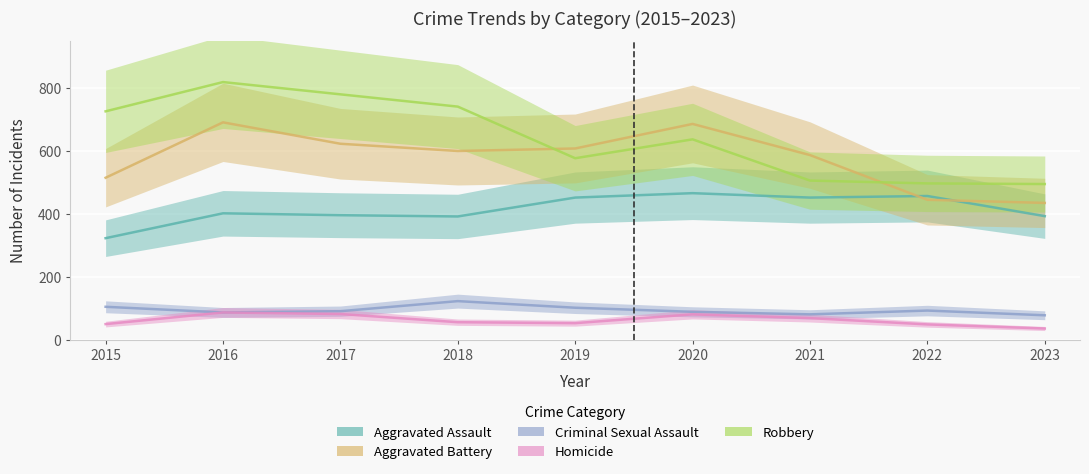

Reading right to left, list all the values displayed in this chart.

Aggravated Assault: 2023=393	2022=457	2021=452	2020=466	2019=452	2018=392	2017=396	2016=402	2015=323
Aggravated Battery: 2023=435	2022=445	2021=587	2020=686	2019=608	2018=600	2017=623	2016=691	2015=515
Criminal Sexual Assault: 2023=78	2022=93	2021=81	2020=89	2019=102	2018=123	2017=91	2016=87	2015=105
Homicide: 2023=36	2022=49	2021=69	2020=81	2019=53	2018=56	2017=82	2016=87	2015=50
Robbery: 2023=495	2022=497	2021=506	2020=637	2019=577	2018=741	2017=780	2016=819	2015=726